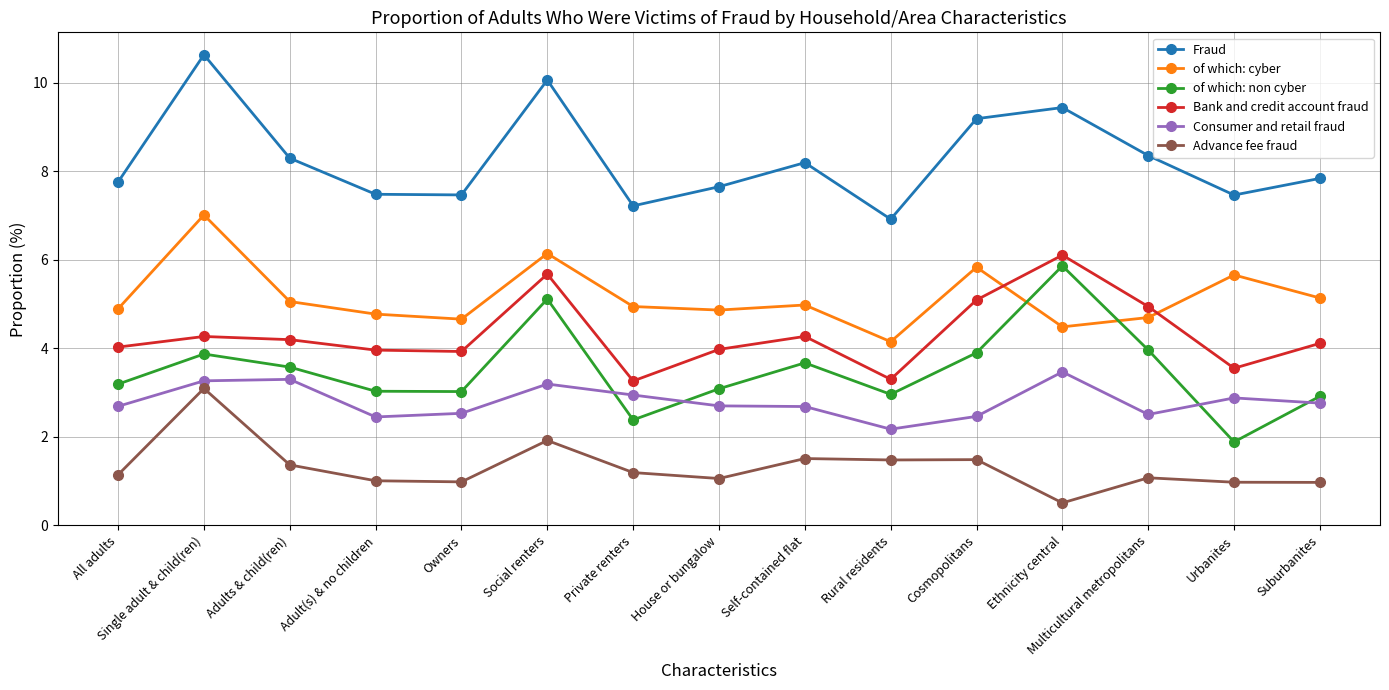

True or false: Fraud and Advance fee fraud cross at least once.

False